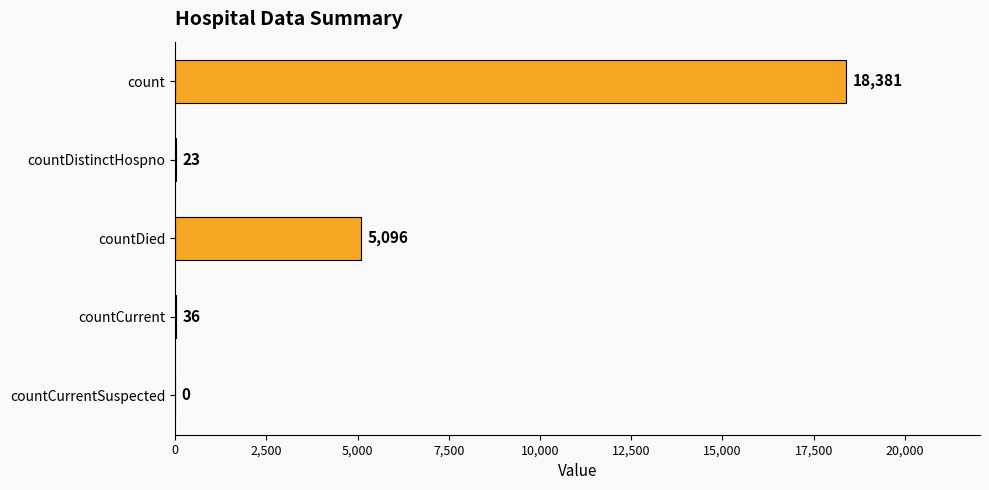

What is the maximum value shown in the chart?

18381